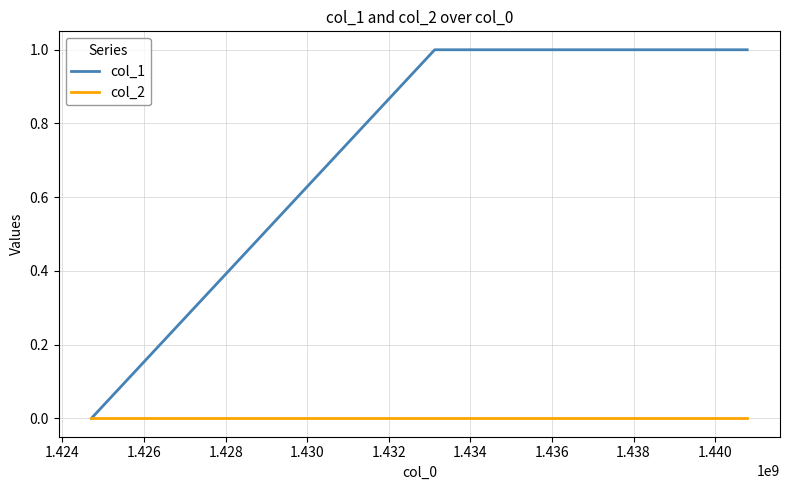

True or false: col_2 has more than 2 points higher than both neighbors.

False